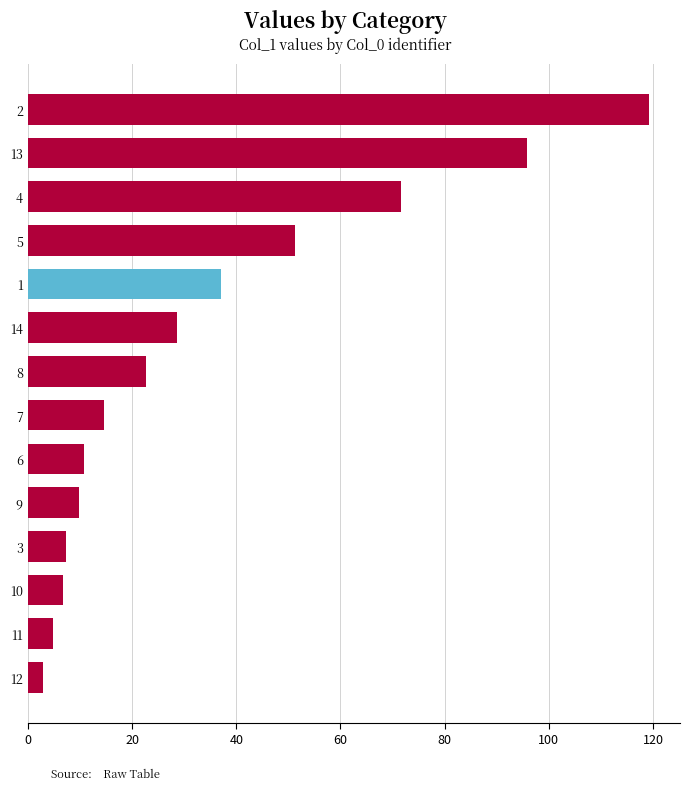

What is the difference between the maximum and minimum values?

116.3